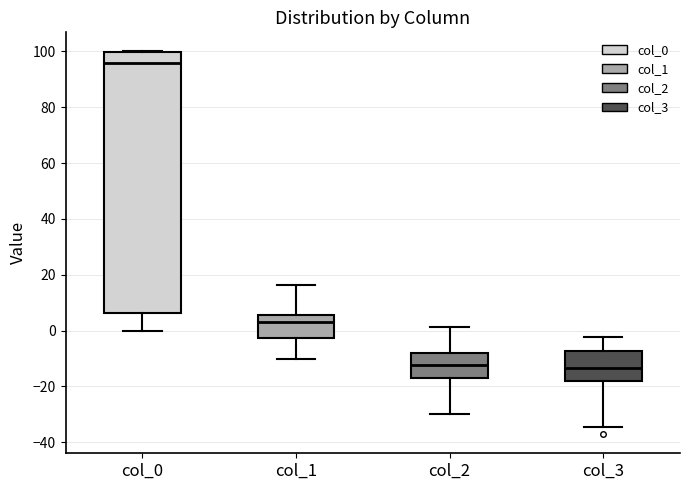

Reading left to right, read every box against the y-axis: the position of its median line, the range the box covers, and the ends of its whiskers. The values are not printed on the chart, so give them approximately, as read against the axis.

col_0: median 96, box 6 to 100, whiskers 0 to 100
col_1: median 4, box -2 to 6, whiskers -10 to 16
col_2: median -12, box -18 to -8, whiskers -30 to 2
col_3: median -14, box -18 to -8, whiskers -34 to -2